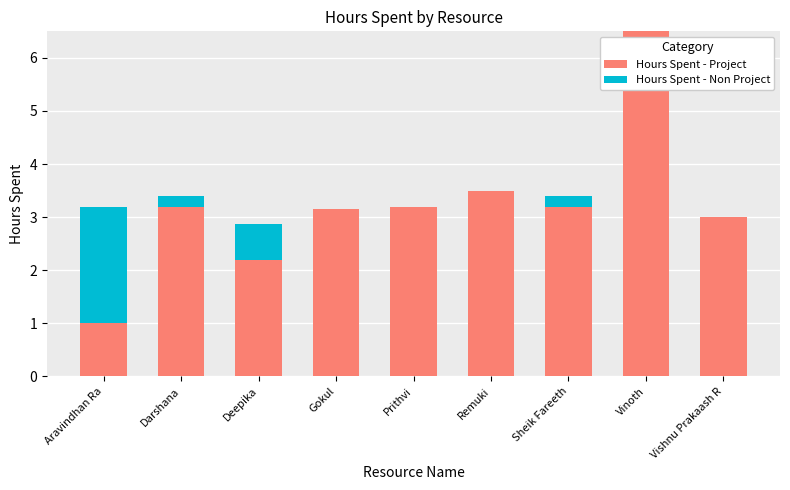

The value of Hours Spent - Project at Aravindhan Ra is 0.2. True or false?

False